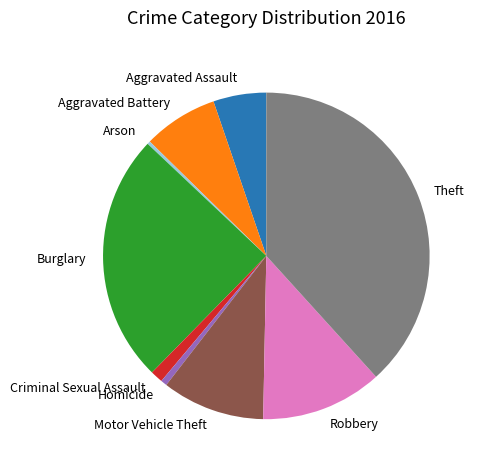

Do Motor Vehicle Theft and Homicide together represent more than half of the pie?

No